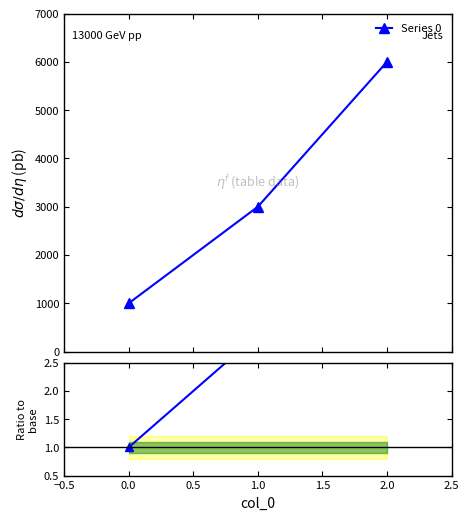

What is the highest value of the Series 0 series?

6000